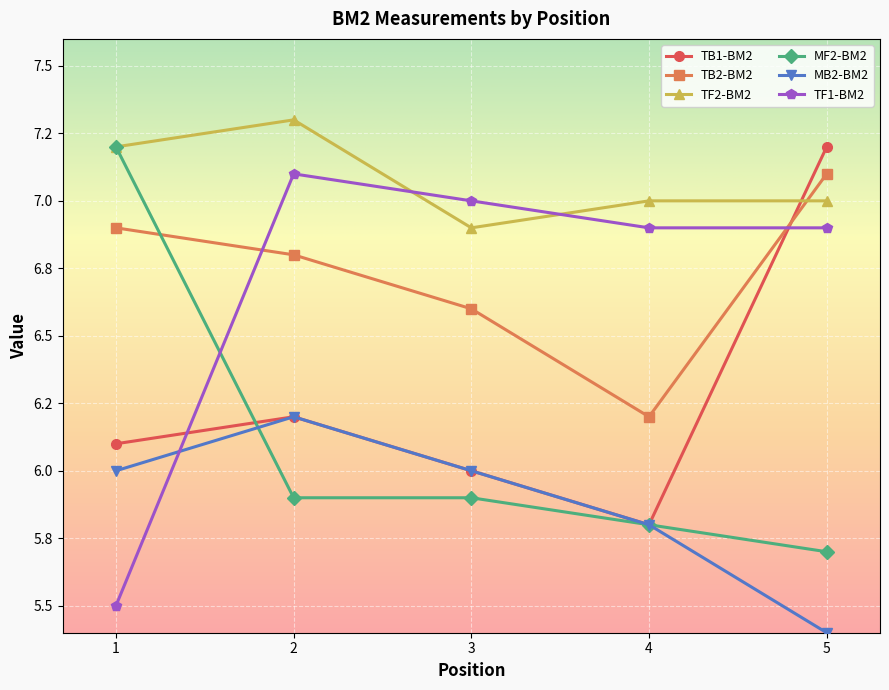

What is the average value of the MF2-BM2 series?

6.1